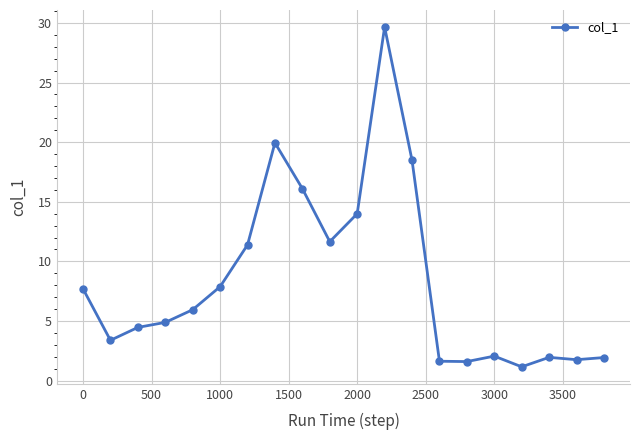

True or false: there are more than 1 points higher than both neighbors.

True